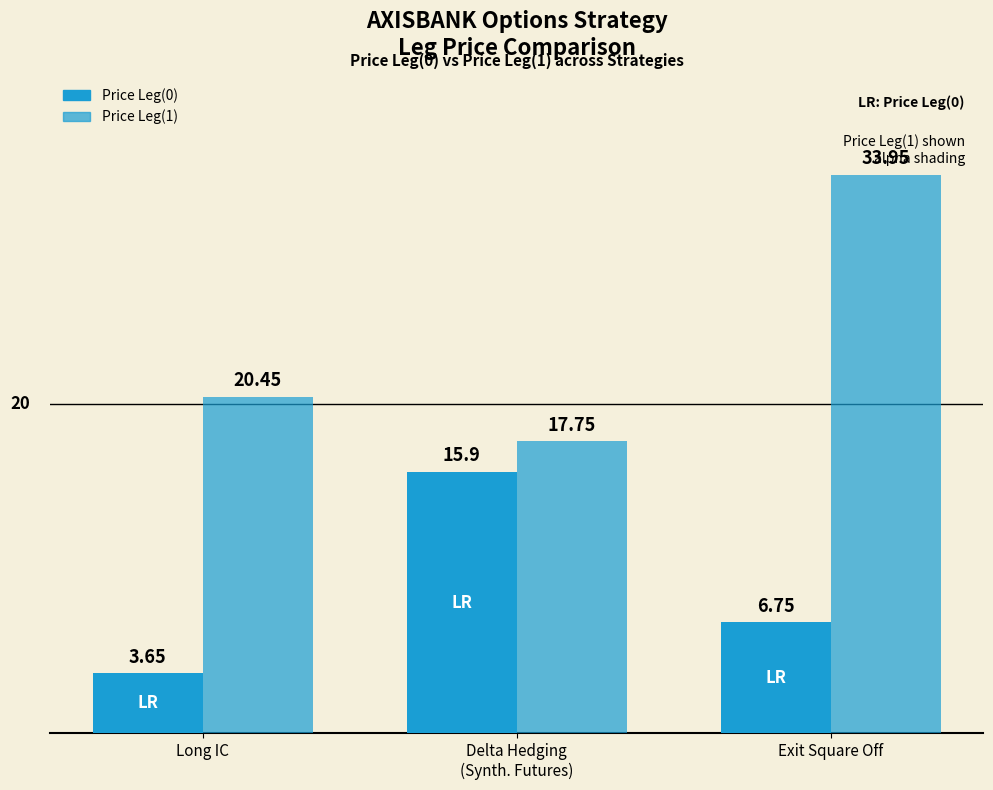

What is the label of the 3rd bar from the right?

Long IC